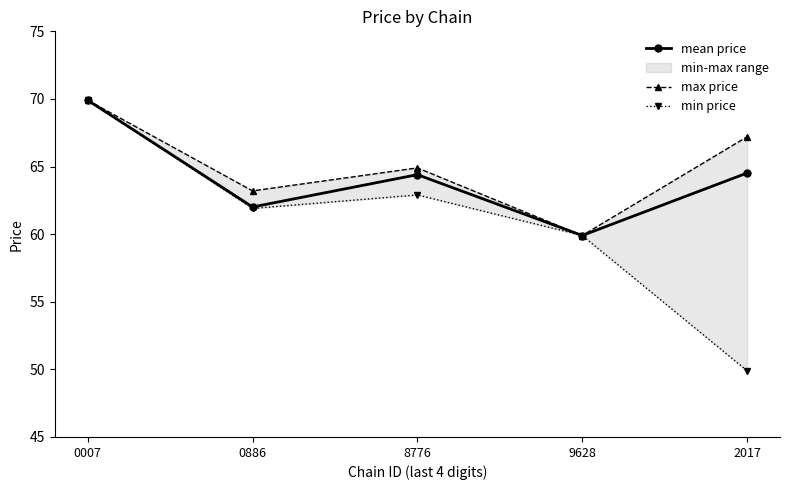

True or false: min price and max price cross at least once.

False